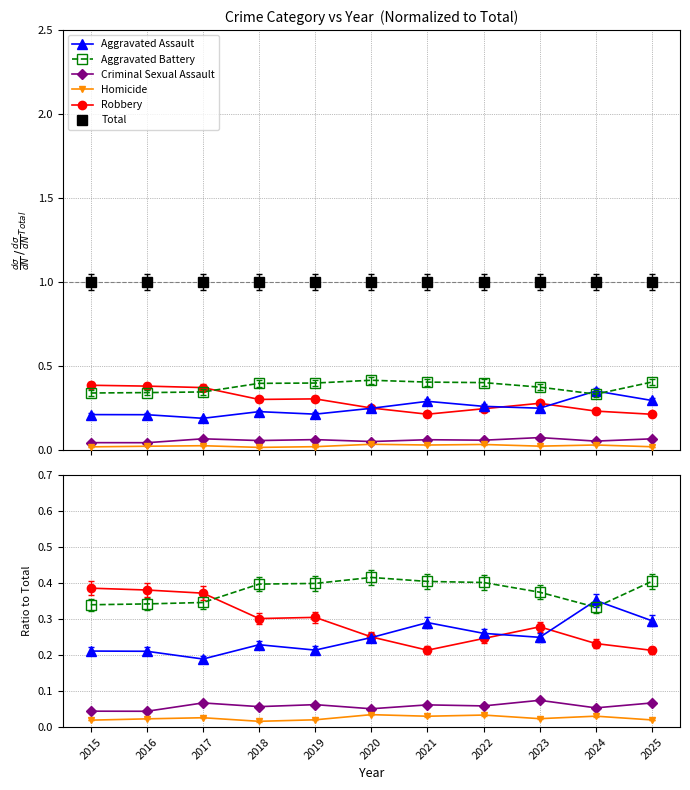

How many data points does each series have?

11